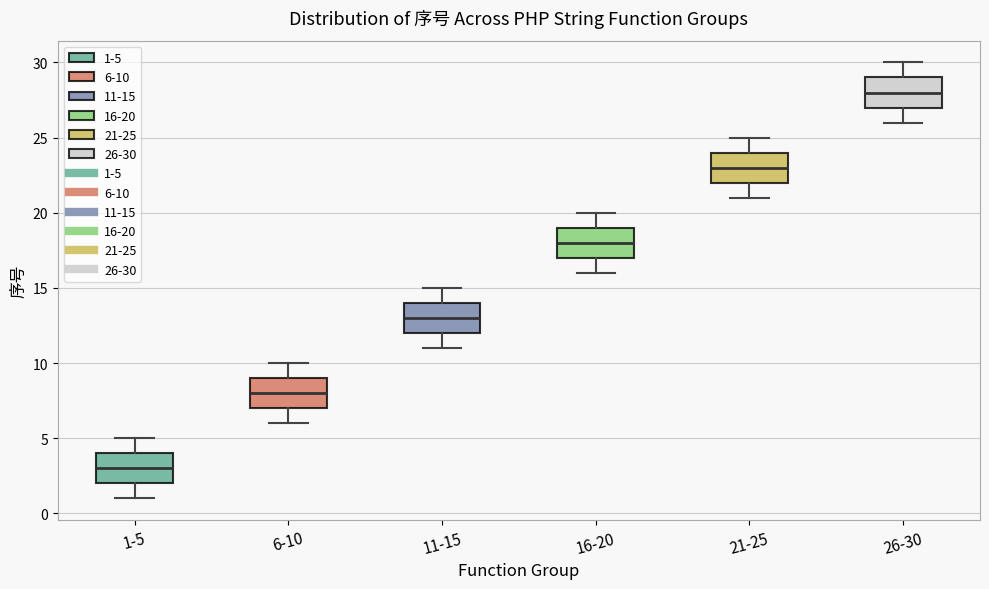

Which box's median line is the lowest?

1-5